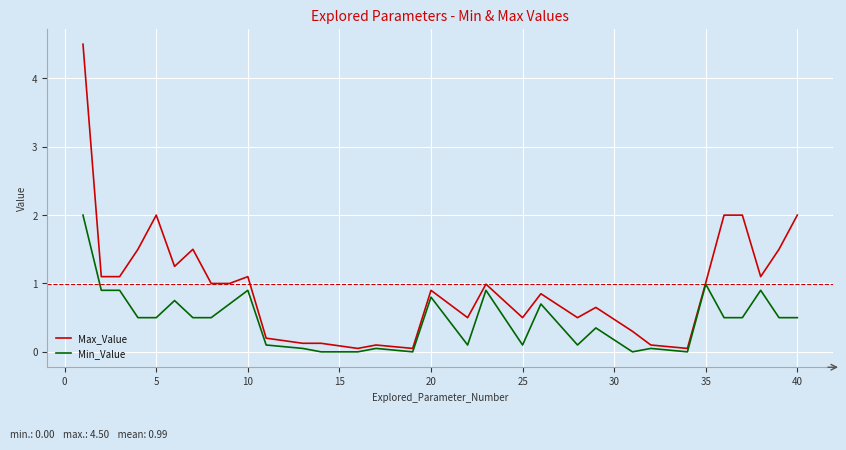

List the series in order of their overall mean, lowest first.

Min_Value, Max_Value